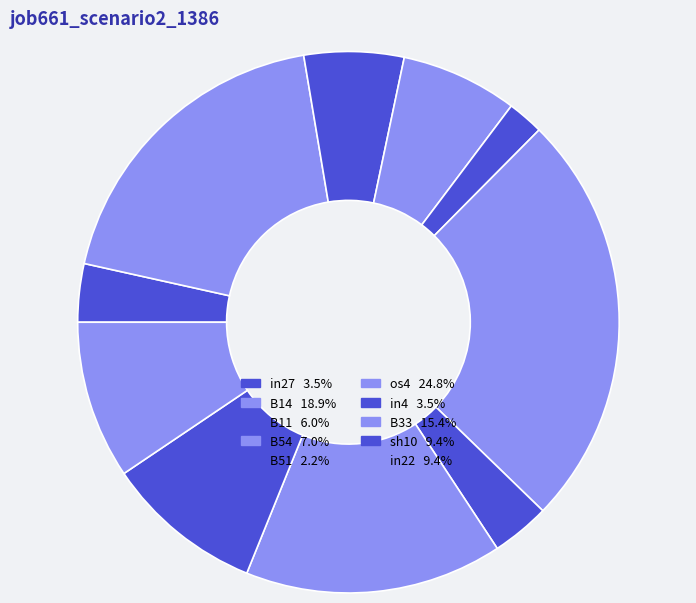

What is the largest slice in the pie chart?

os4